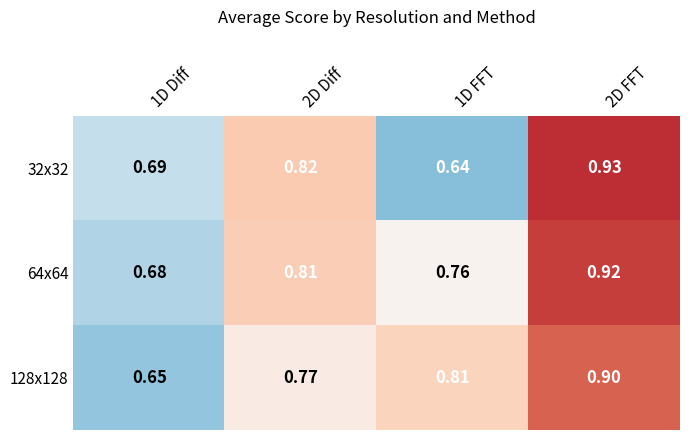

Which series has the largest range (max minus min)?

32x32